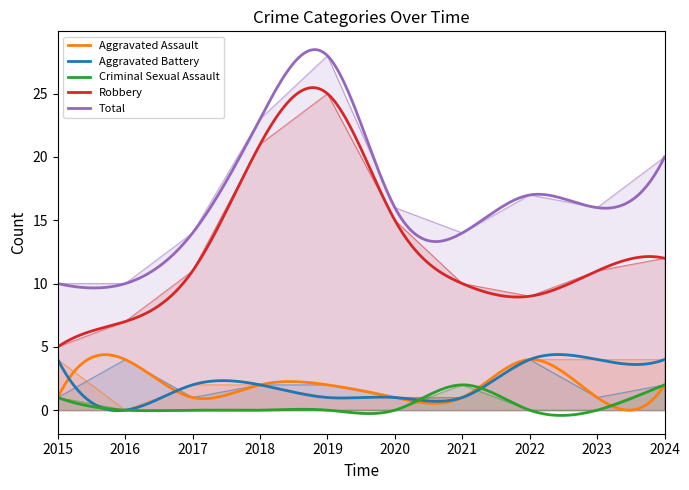

Does the chart display data point markers on the line(s)?

No